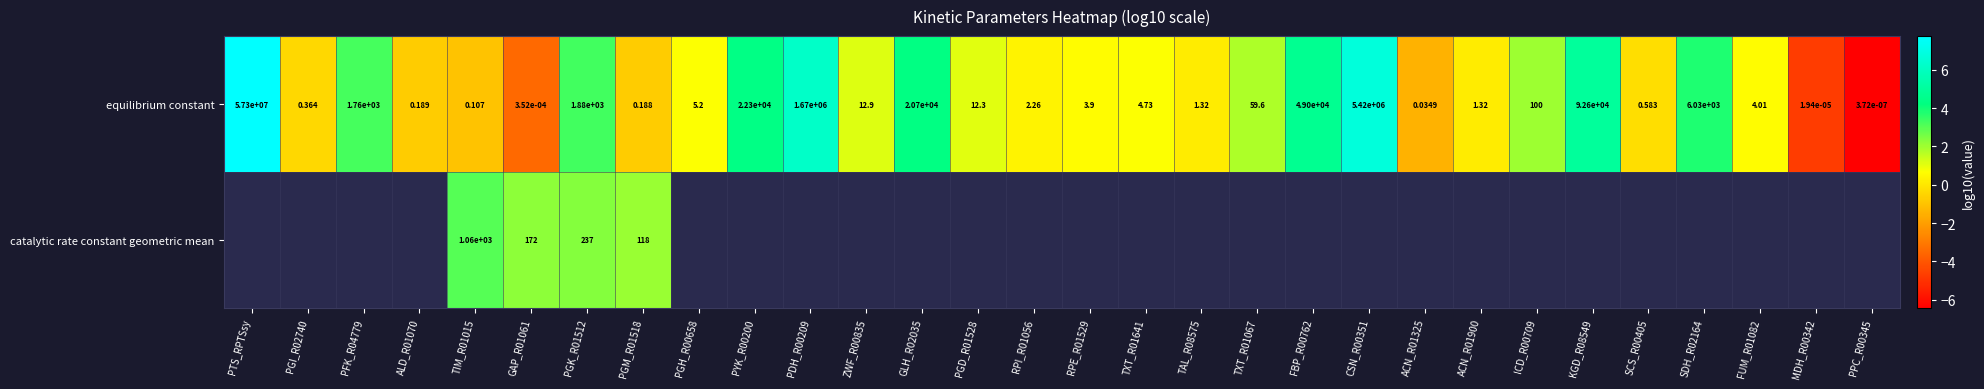

What is the maximum value shown in the chart?

7.8